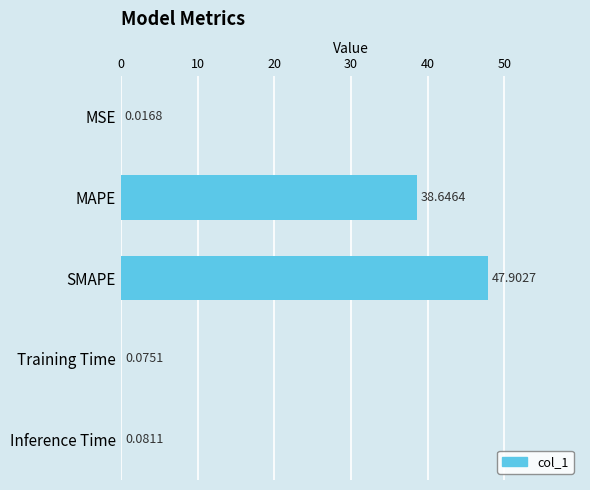

What is the sum of all values?

86.7